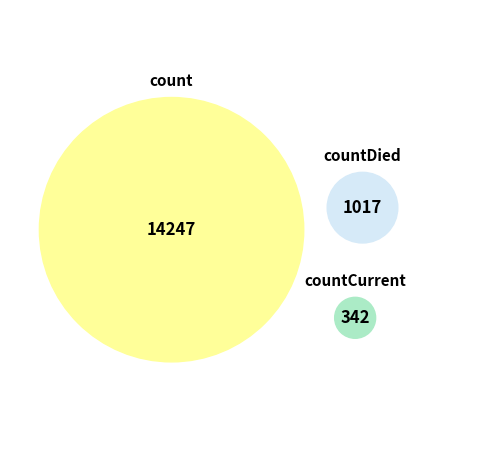

What is the smallest slice in the pie chart?

countCurrent